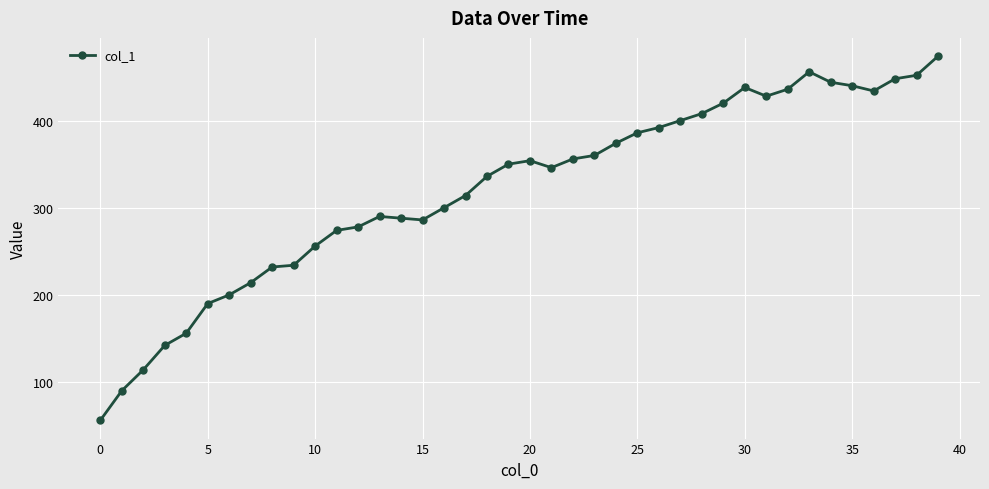

What is the average value?

321